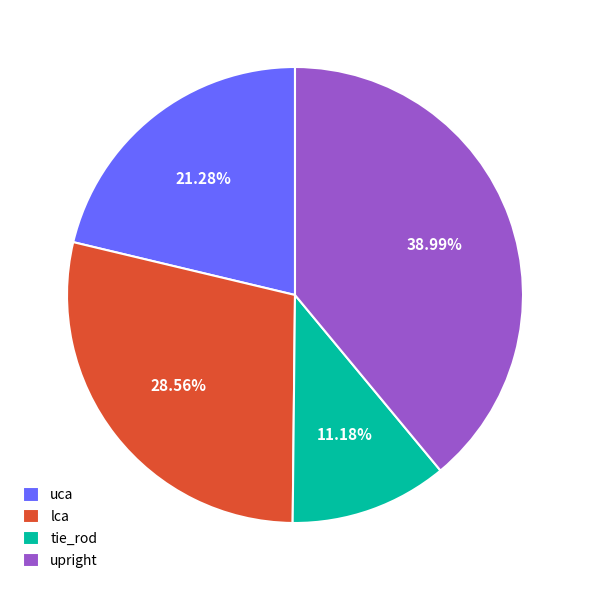

What is the ratio of the value at tie_rod to the value at uca?

0.5